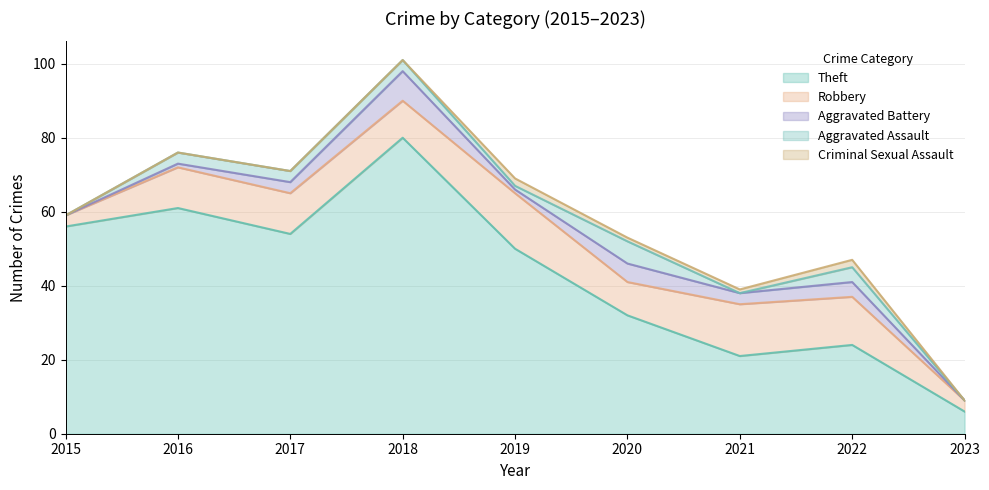

True or false: Criminal Sexual Assault has a value of 0 at 2021.

False